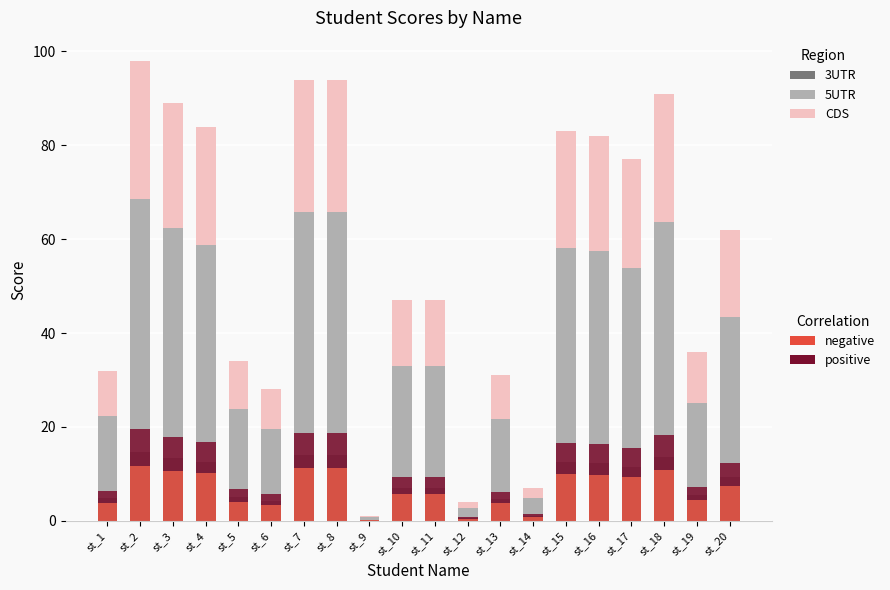

Which series has the largest total across all categories?

5UTR